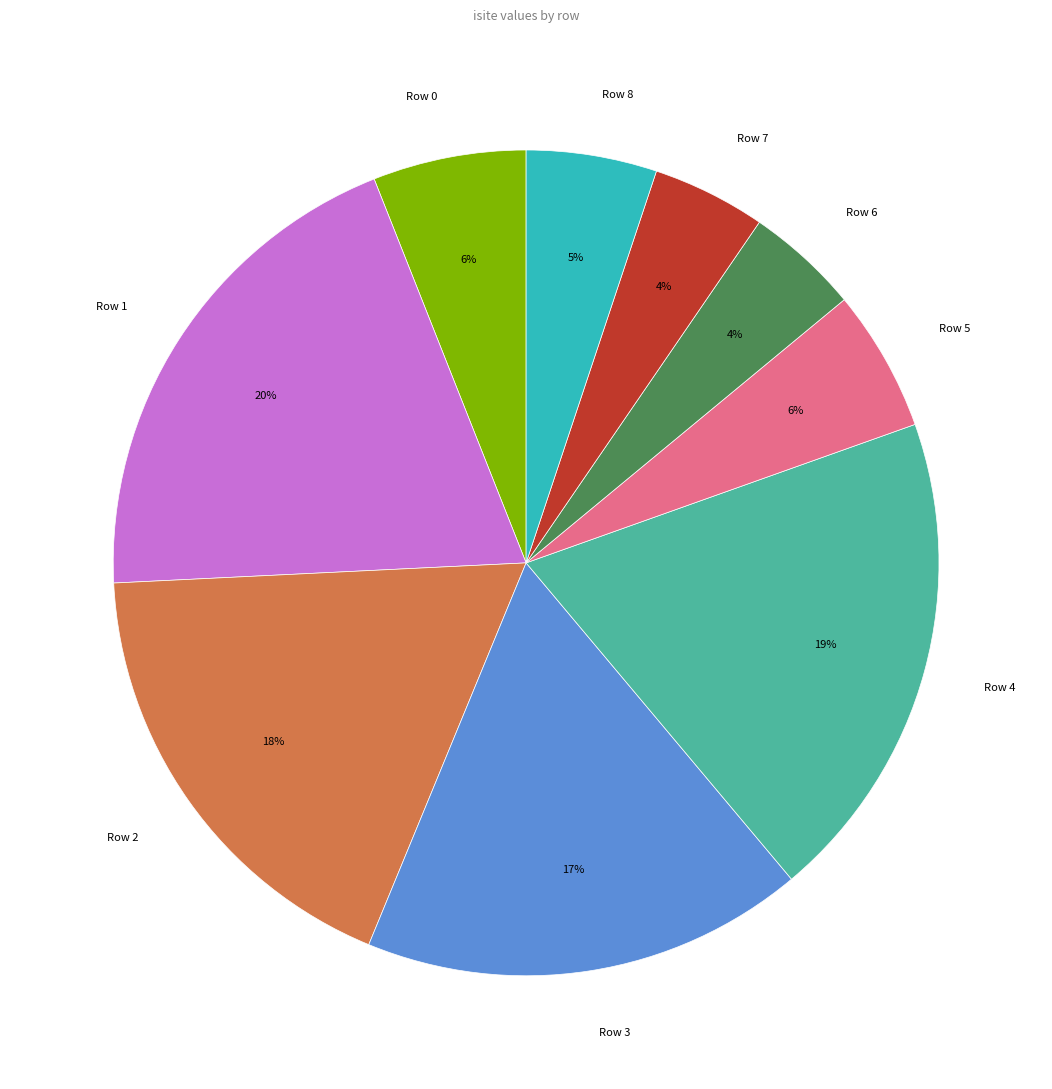

Which has a higher value, Row 4 or Row 6?

Row 4